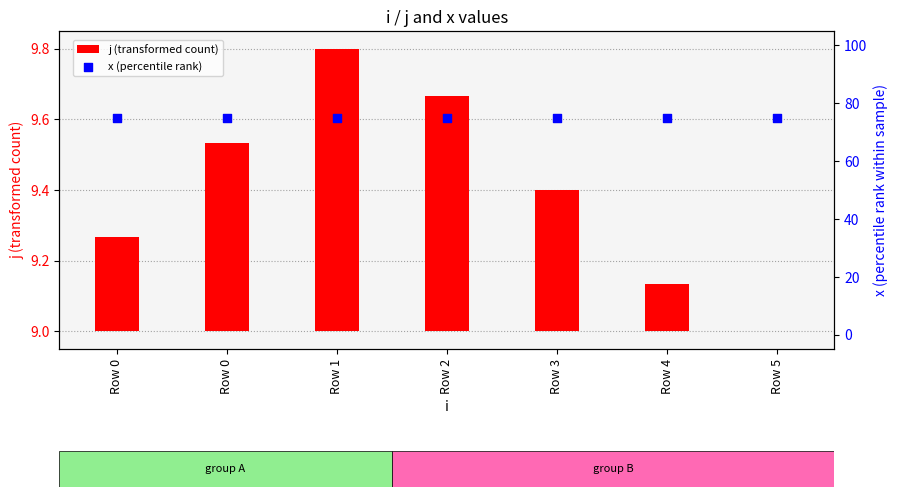

Is the value of j (transformed count) at Row 0 greater than the value of x (percentile rank) at Row 5?

No